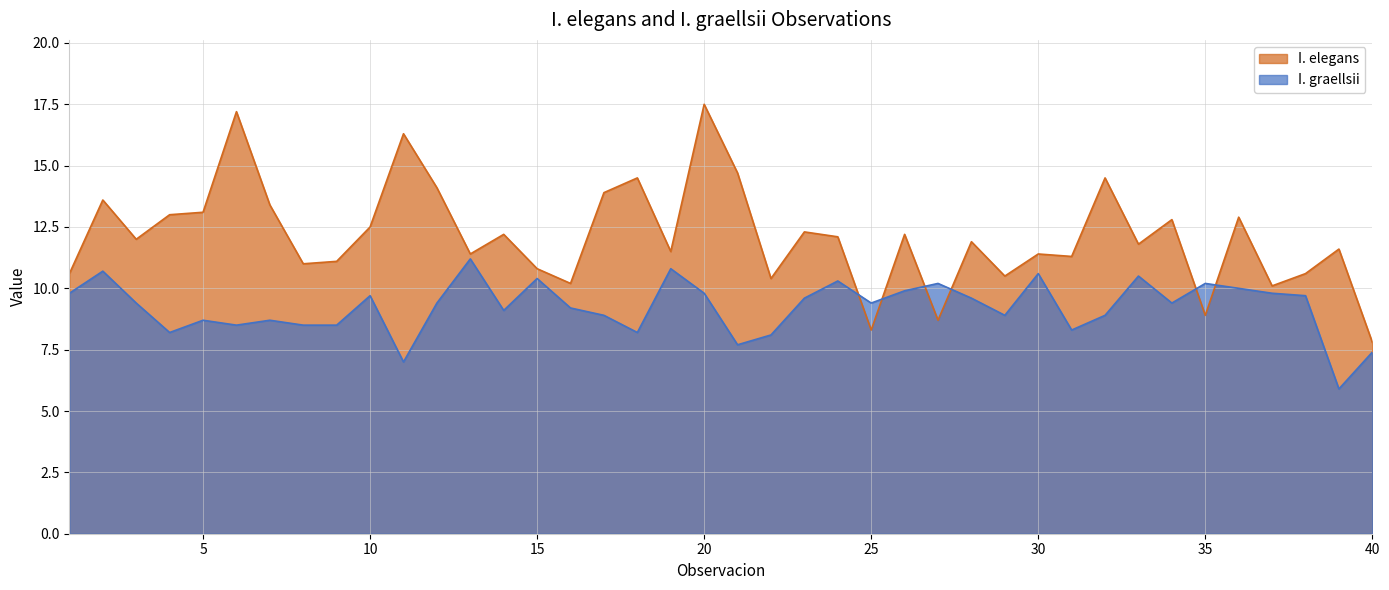

What is the value of the I. elegans point at the 6th from the left?

17.2